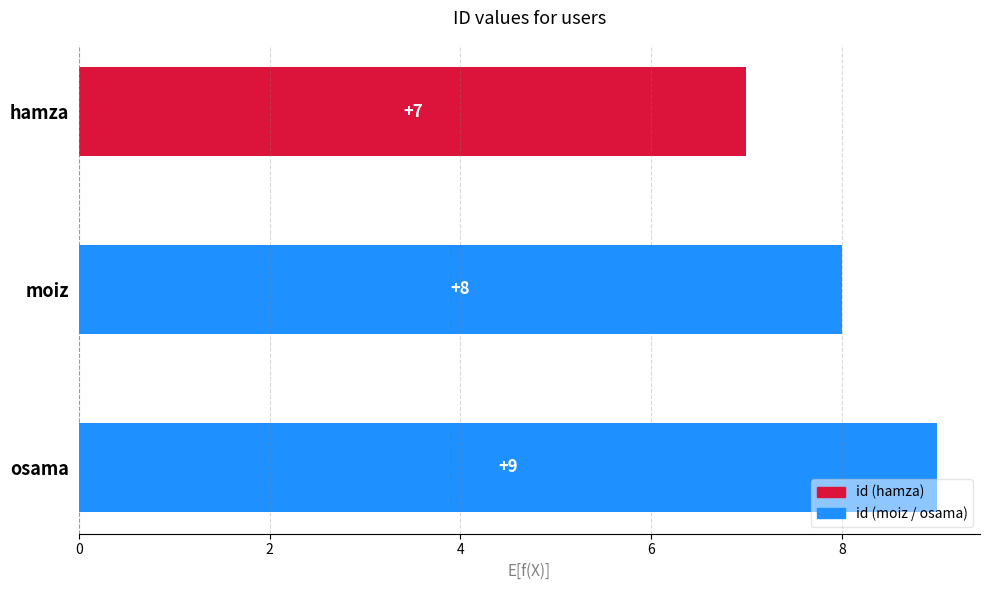

Does the chart contain any negative values?

No